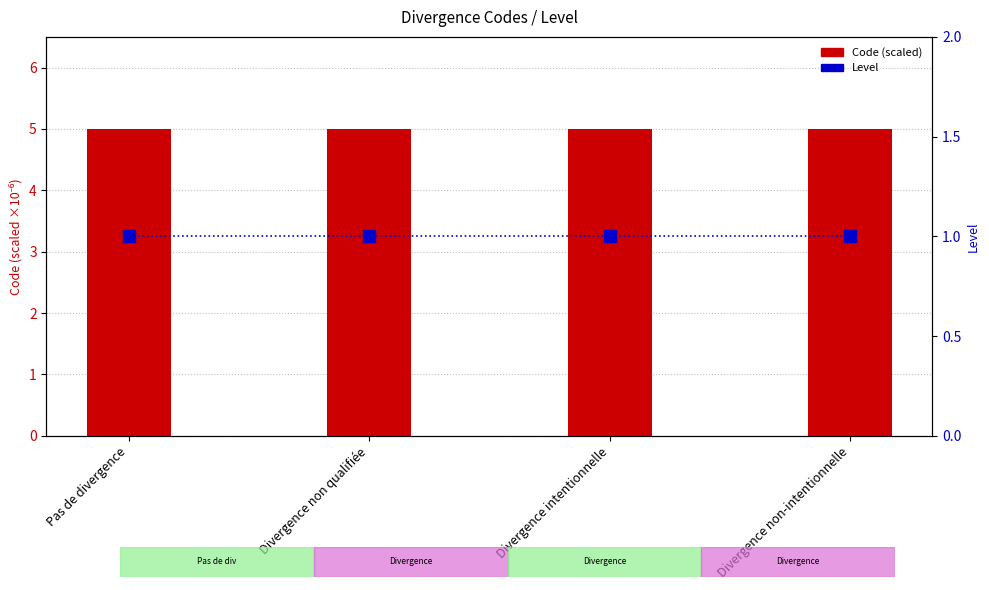

What is the difference between the highest and lowest values at Divergence non-intentionnelle?

4.0